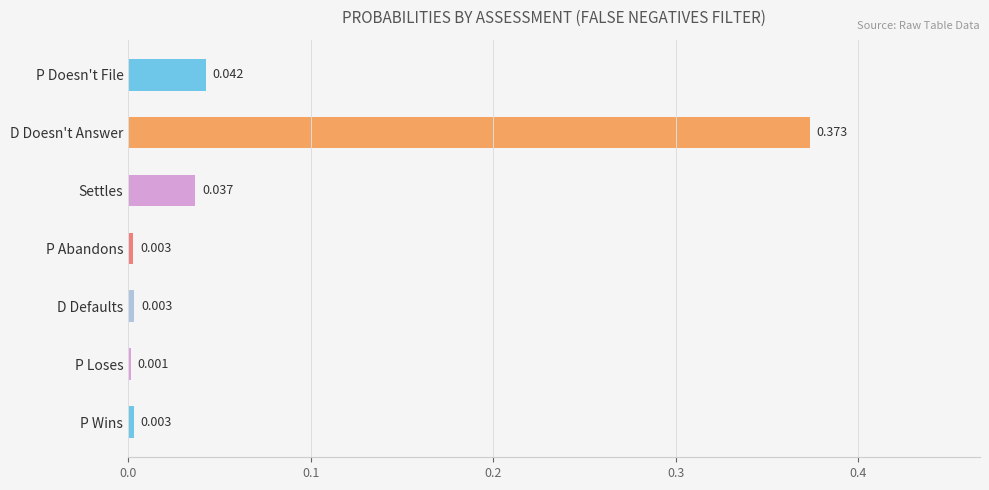

What is the label of the 1st bar from the bottom?

P Wins